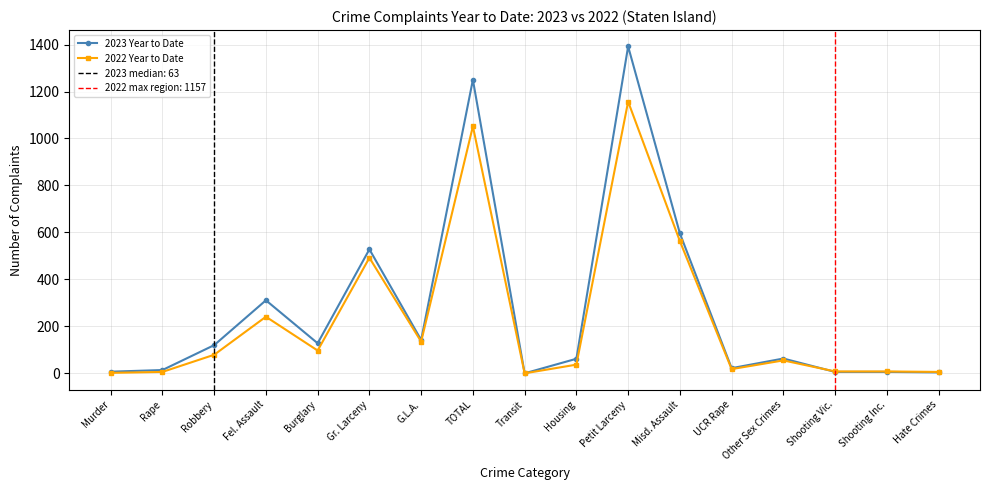

What position from the right is Gr. Larceny?

12